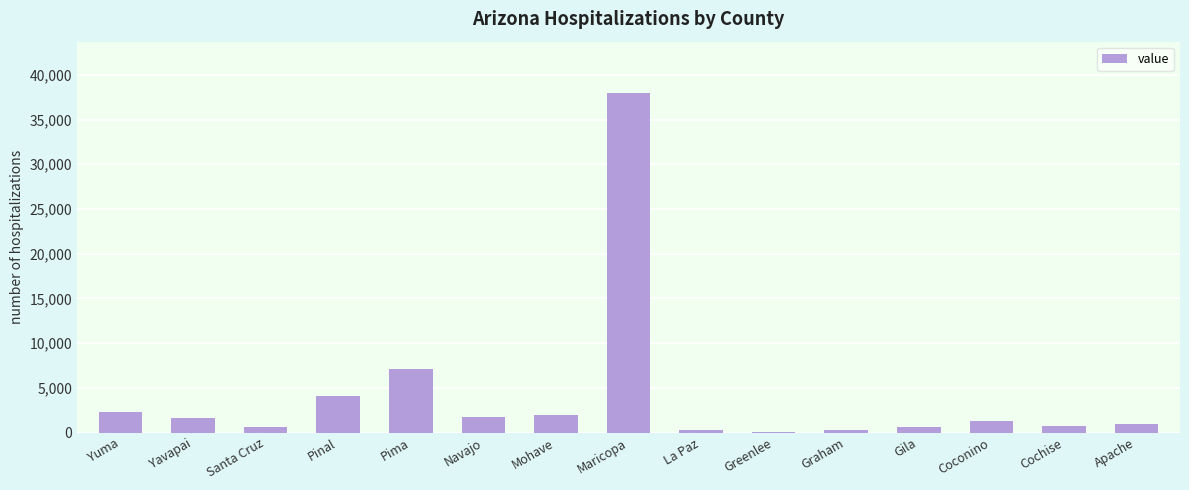

Which has a higher value, La Paz or Yavapai?

Yavapai